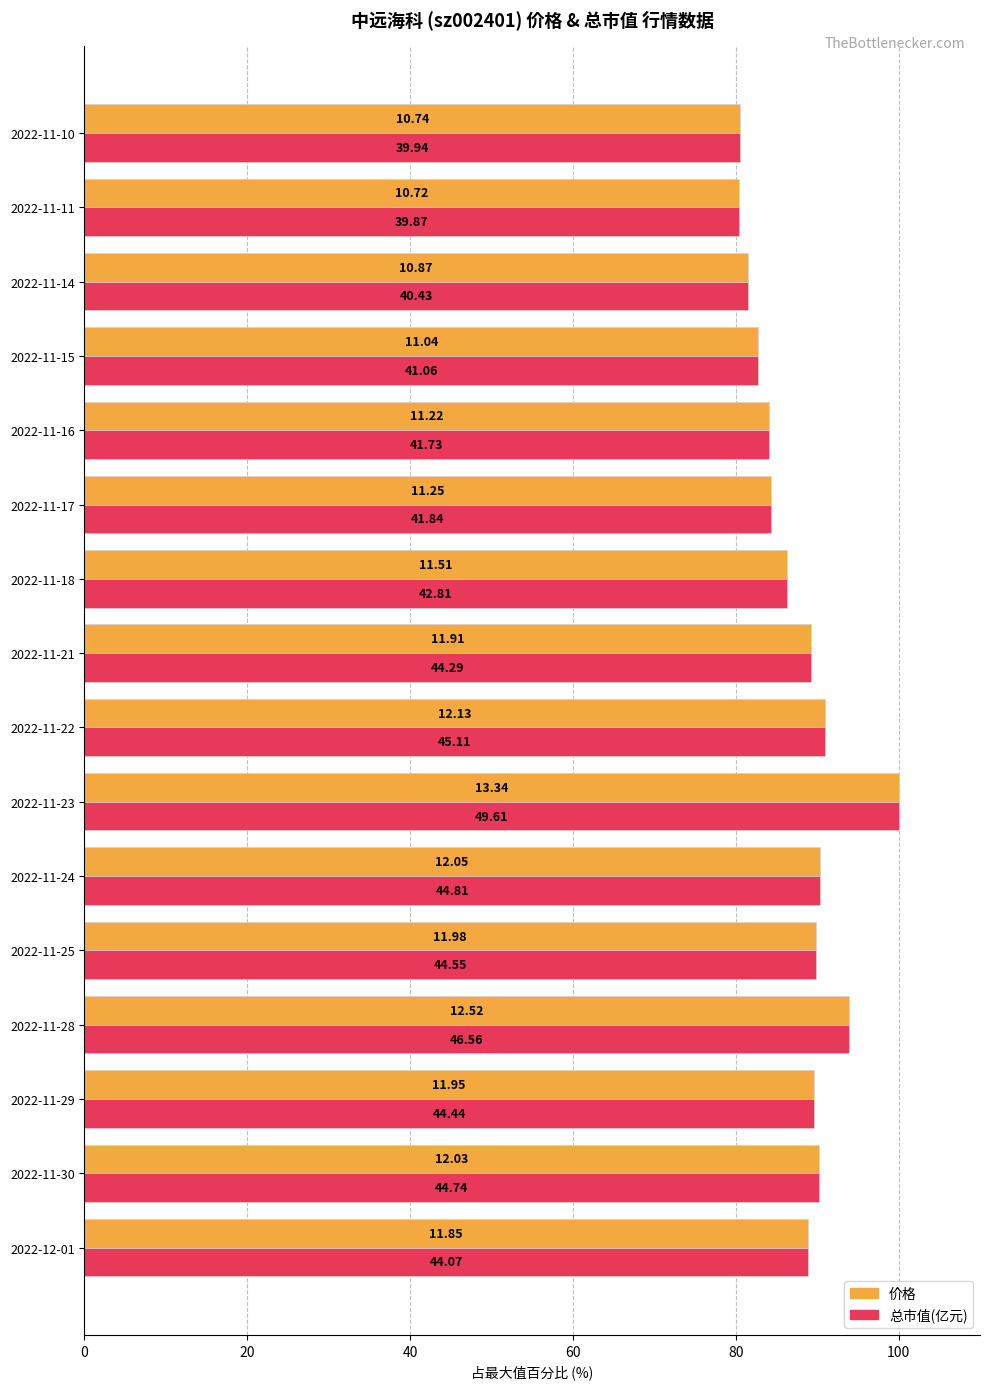

What are all the series names shown in the legend?

价格, 总市值(亿元)